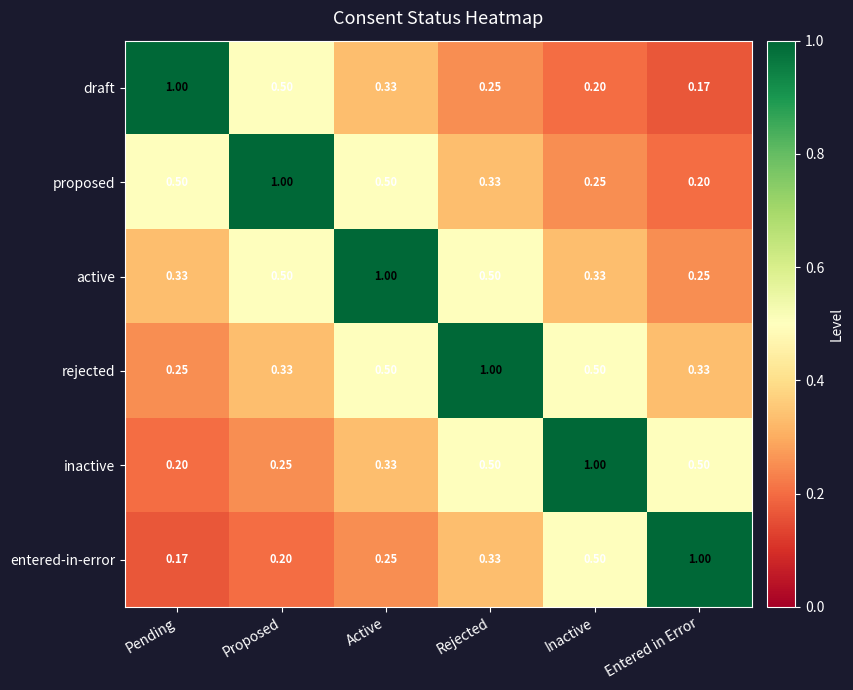

What is the greatest value displayed?

1.0